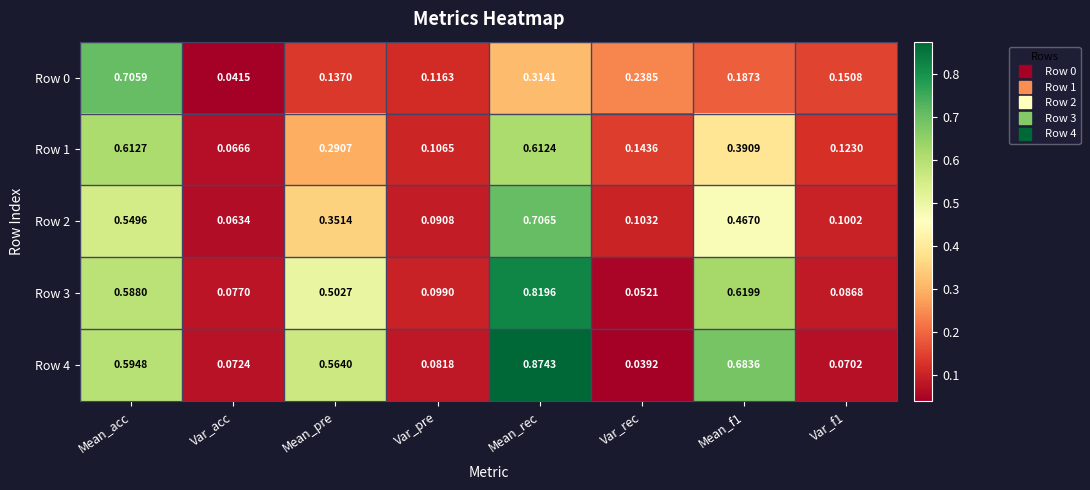

Where is Row 4 nearest to the value 0?

Var_rec